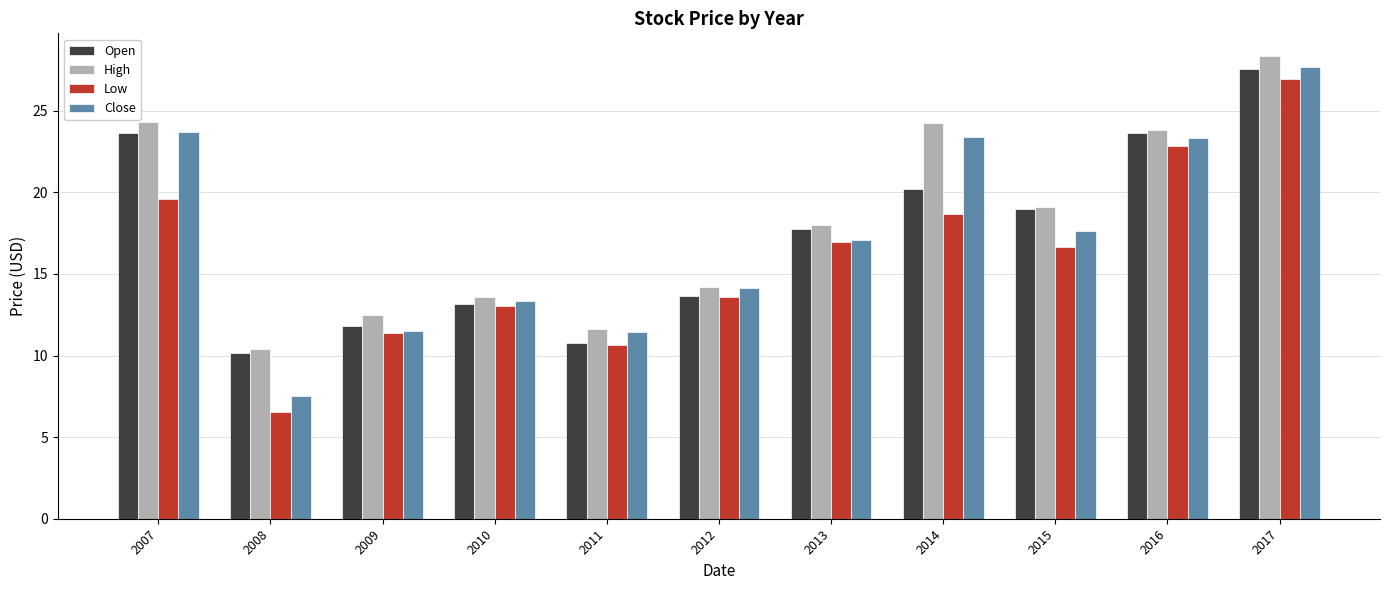

Where is High nearest to the value 19?

2015